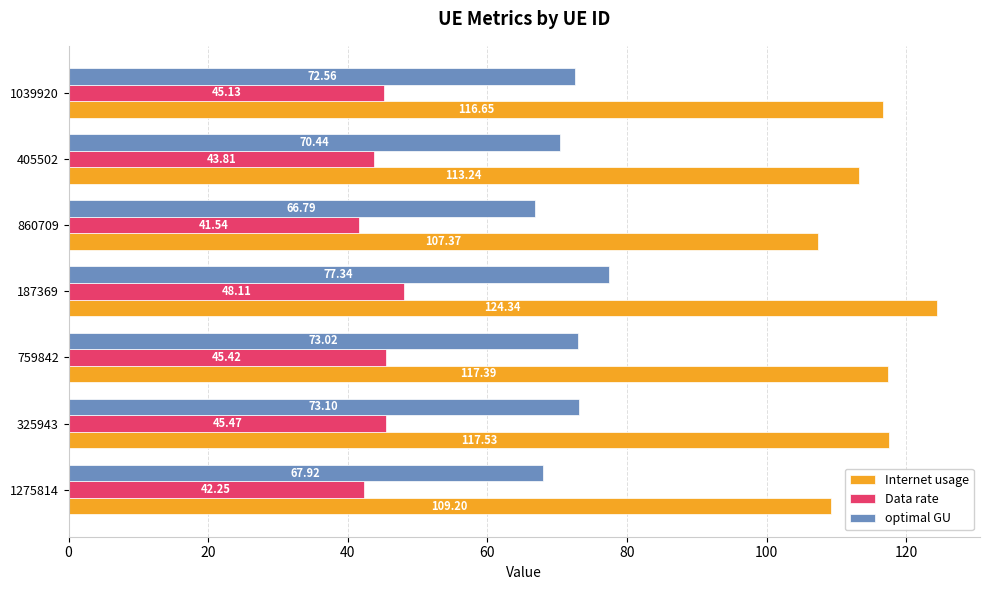

What are all the series names shown in the legend?

Internet usage, Data rate, optimal GU